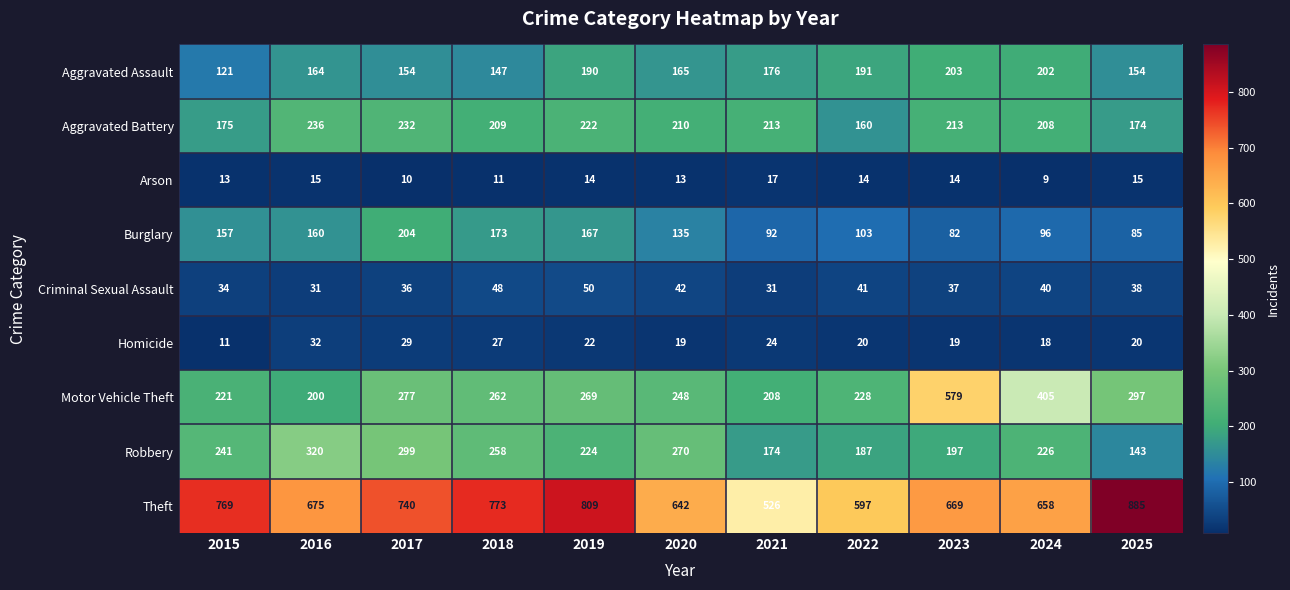

What is the average value of the Motor Vehicle Theft series?

290